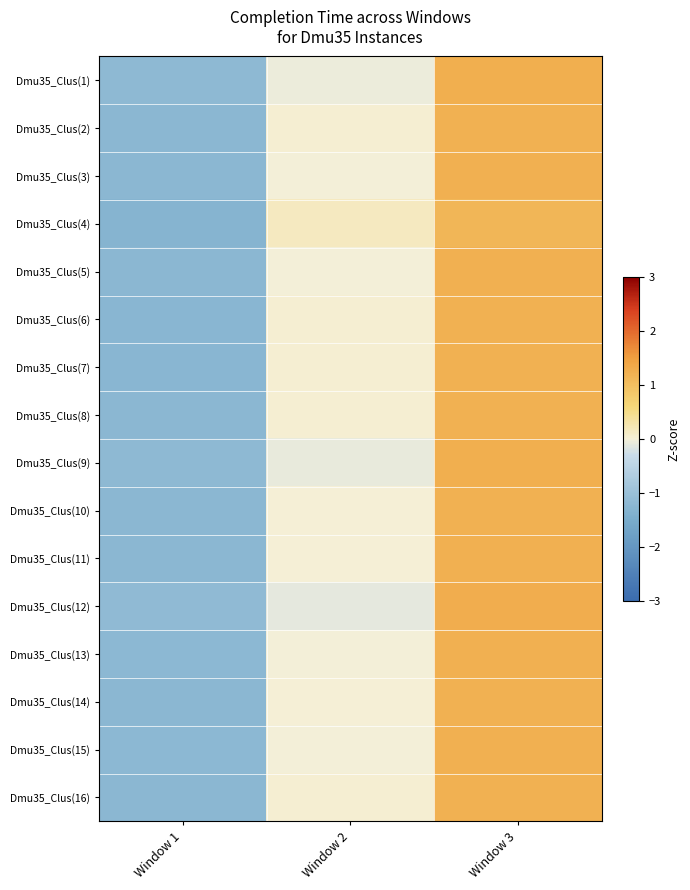

Rank the series at Window 3 from highest to lowest value.

Dmu35_Clus(12), Dmu35_Clus(9), Dmu35_Clus(1), Dmu35_Clus(13), Dmu35_Clus(15), Dmu35_Clus(5), Dmu35_Clus(3), Dmu35_Clus(11), Dmu35_Clus(14), Dmu35_Clus(10), Dmu35_Clus(2), Dmu35_Clus(16), Dmu35_Clus(8), Dmu35_Clus(6), Dmu35_Clus(7), Dmu35_Clus(4)